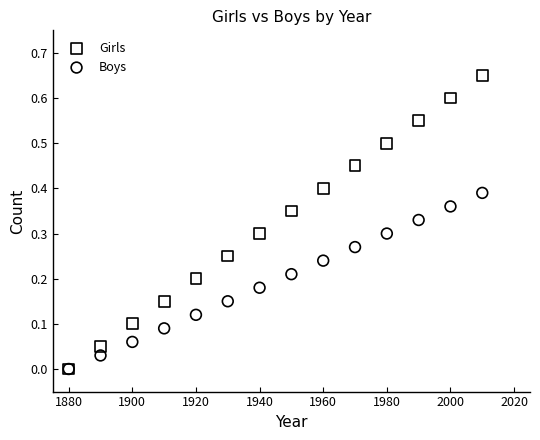

Which series reaches the maximum Y coordinate?

Girls